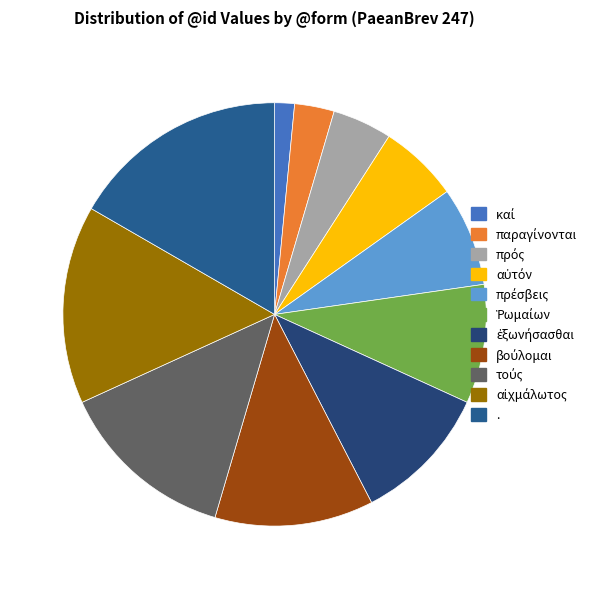

What is the total percentage of καί and .?

18.2%